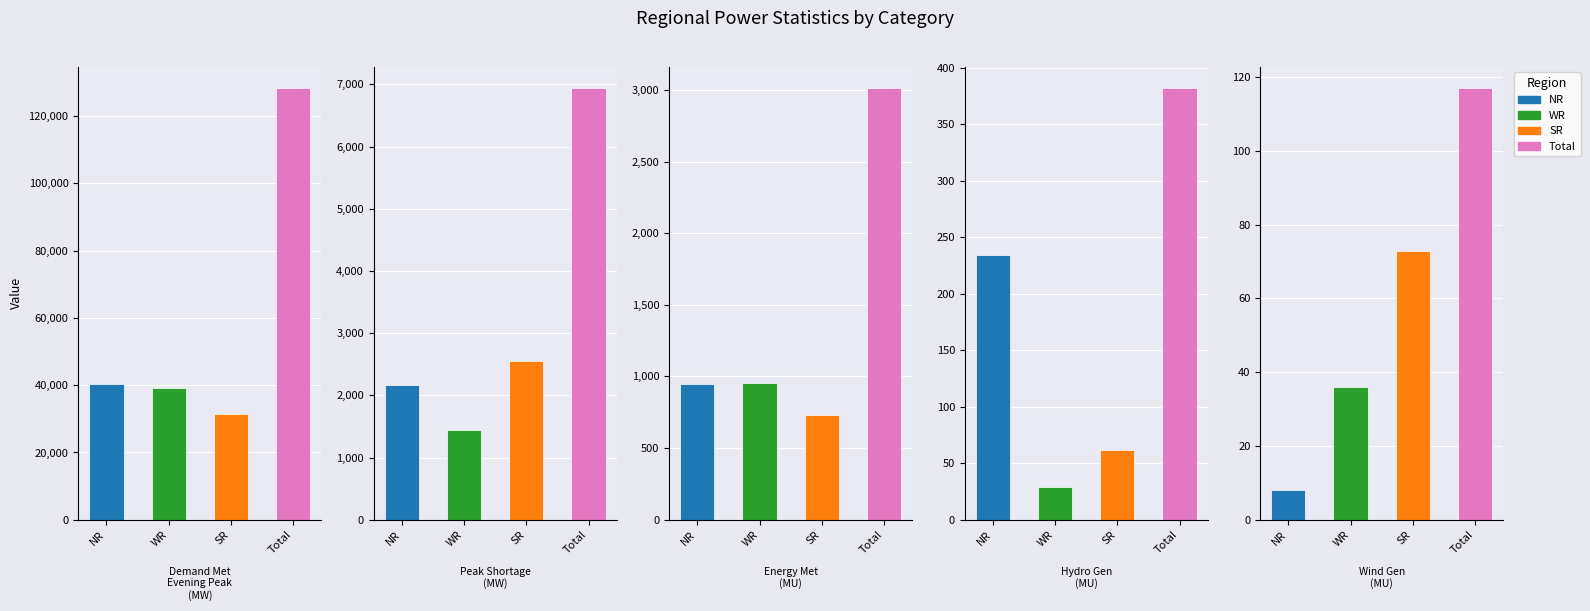

What is the difference between the NR values at Hydro Gen(MU) and Wind Gen(MU)?

226